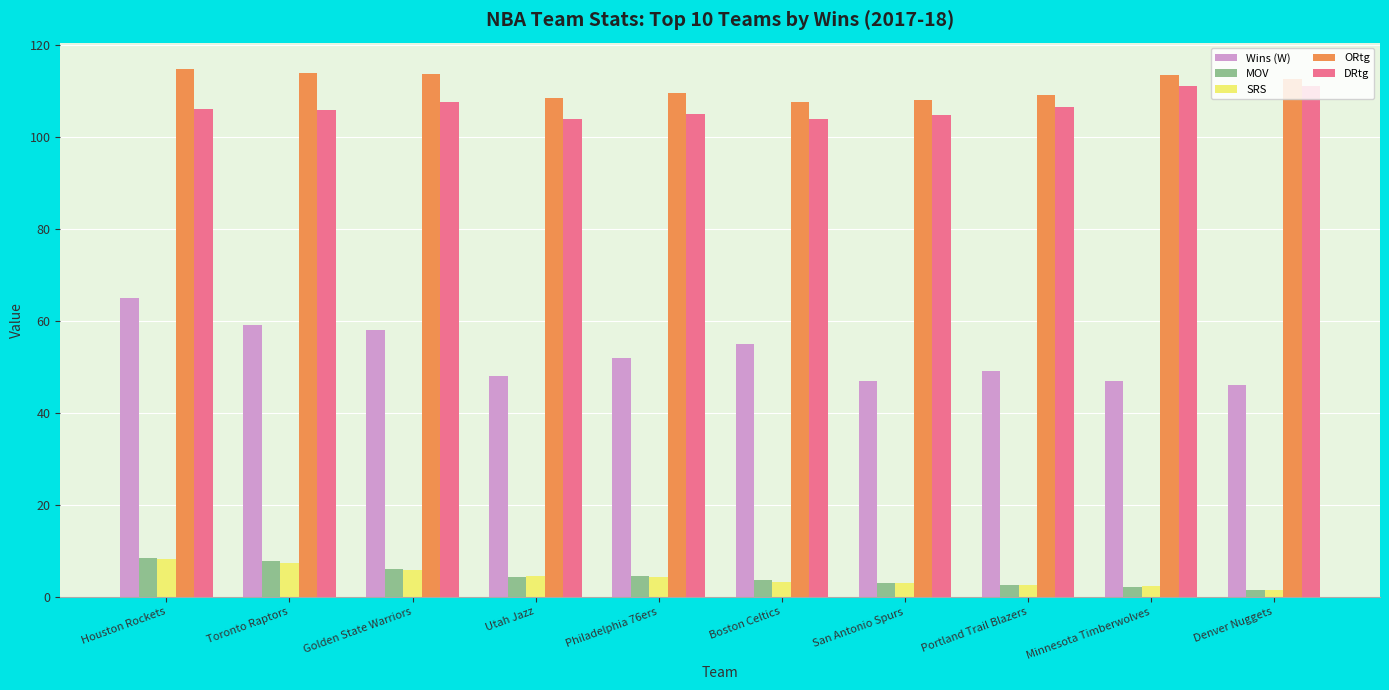

What value does the Wins (W) series have at San Antonio Spurs?

47.0